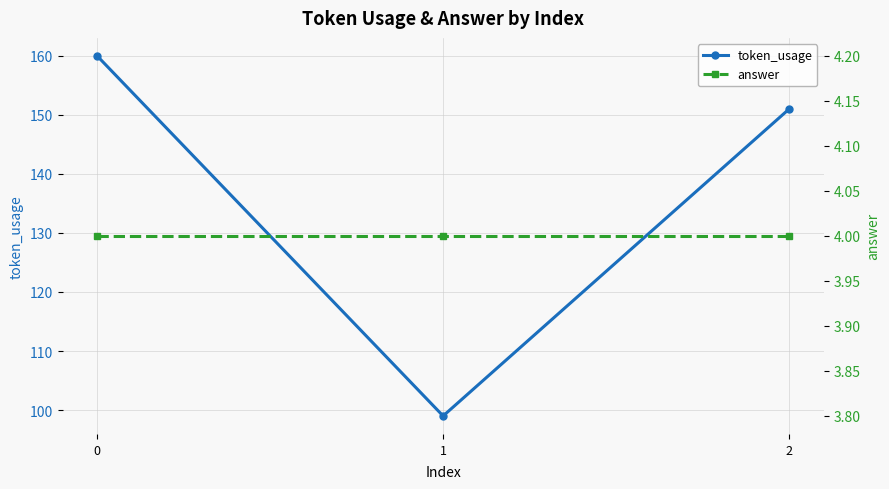

Rank the categories by answer value from lowest to highest.

0, 1, 2